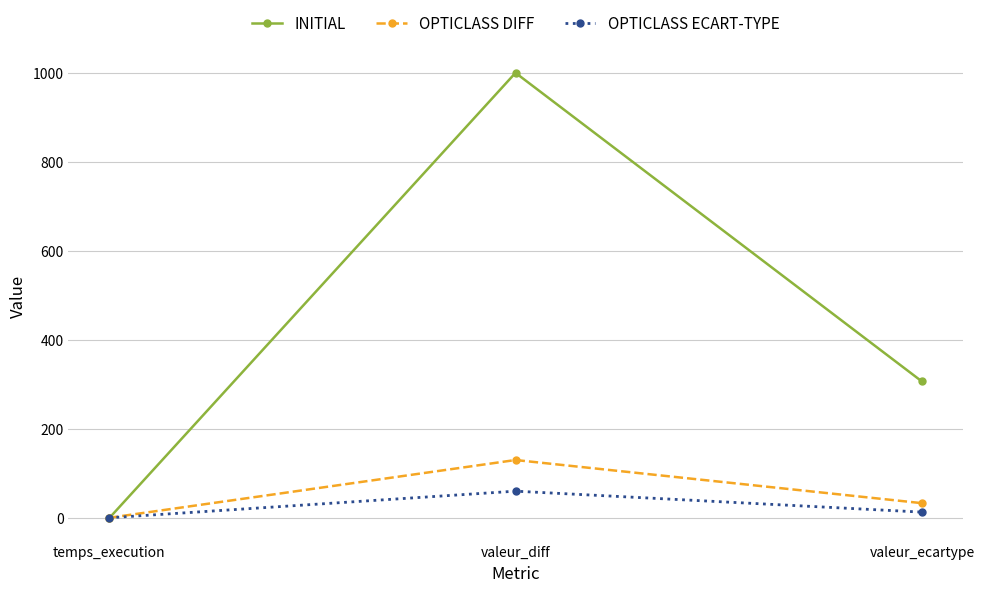

Reading right to left, transcribe all the data shown in this chart.

INITIAL: 306.5	1000.0	-1.0
OPTICLASS DIFF: 33.0	130.0	0.1
OPTICLASS ECART-TYPE: 12.9	60.0	0.2